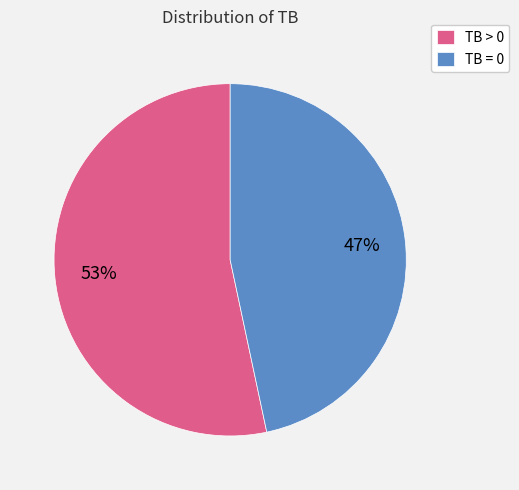

To the nearest percent, what percentage of the pie is TB = 0?

47%